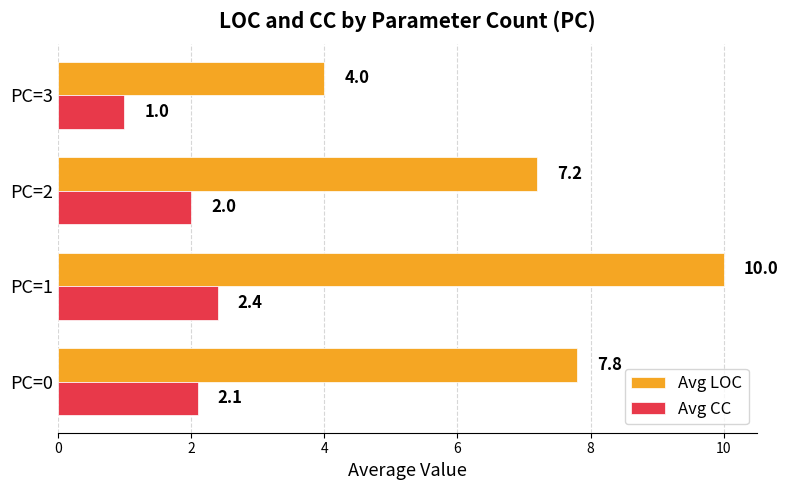

What is the maximum value shown in the chart?

10.0